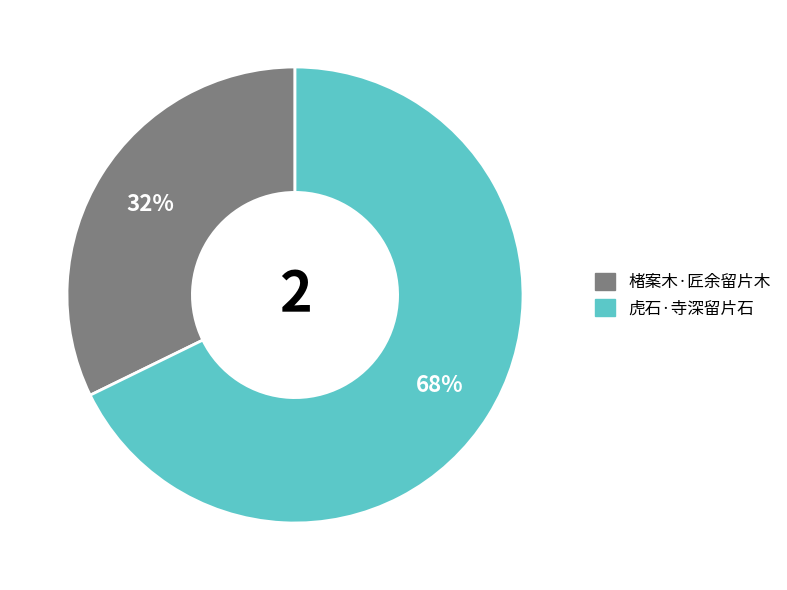

To the nearest percent, what is the combined percentage of 楮案木·匠余留片木 and 虎石·寺深留片石?

100%